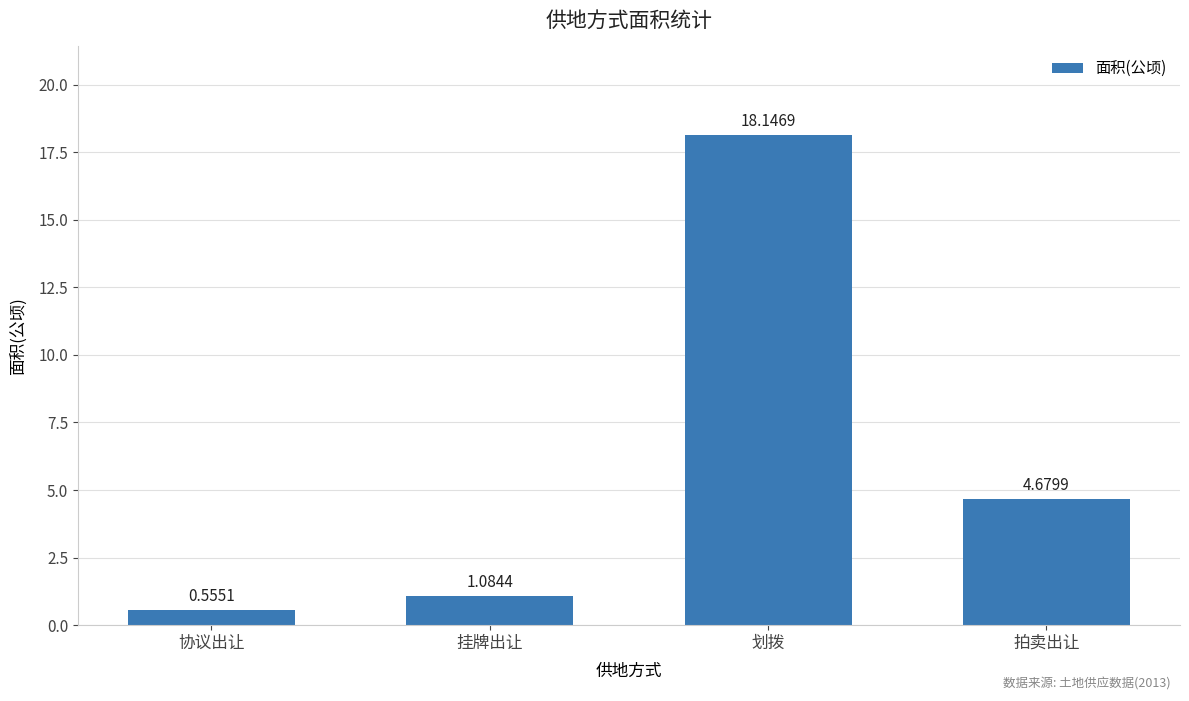

Which has a higher value, 拍卖出让 or 划拨?

划拨